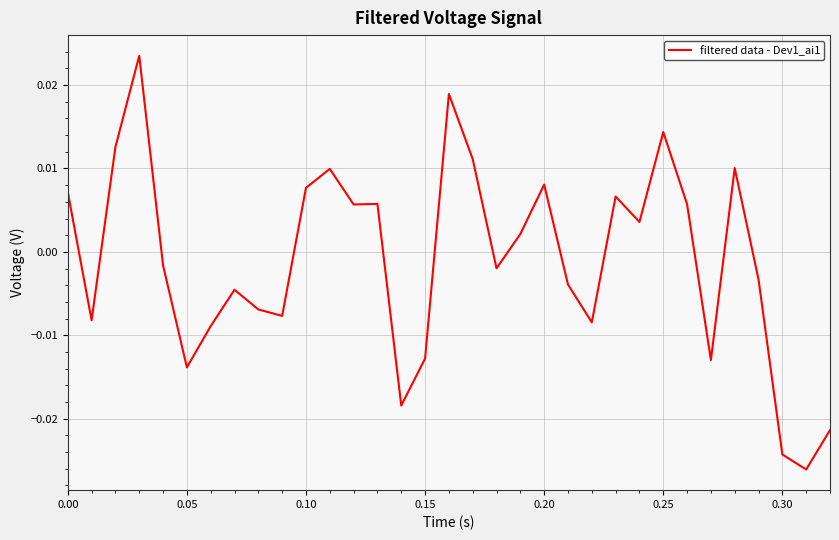

Is this an area chart (filled region under the line)?

No